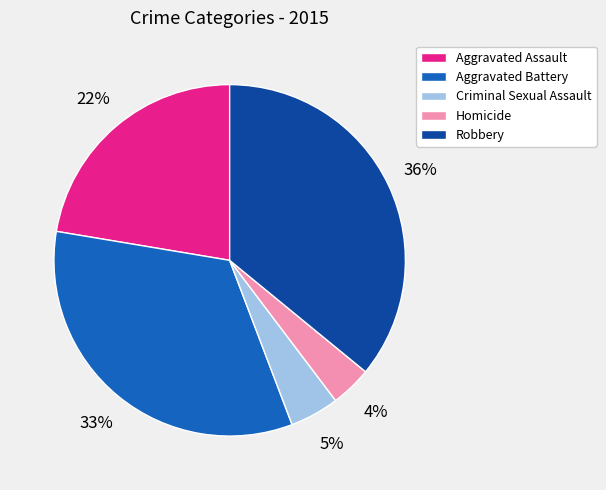

What is the smallest slice in the pie chart?

Homicide